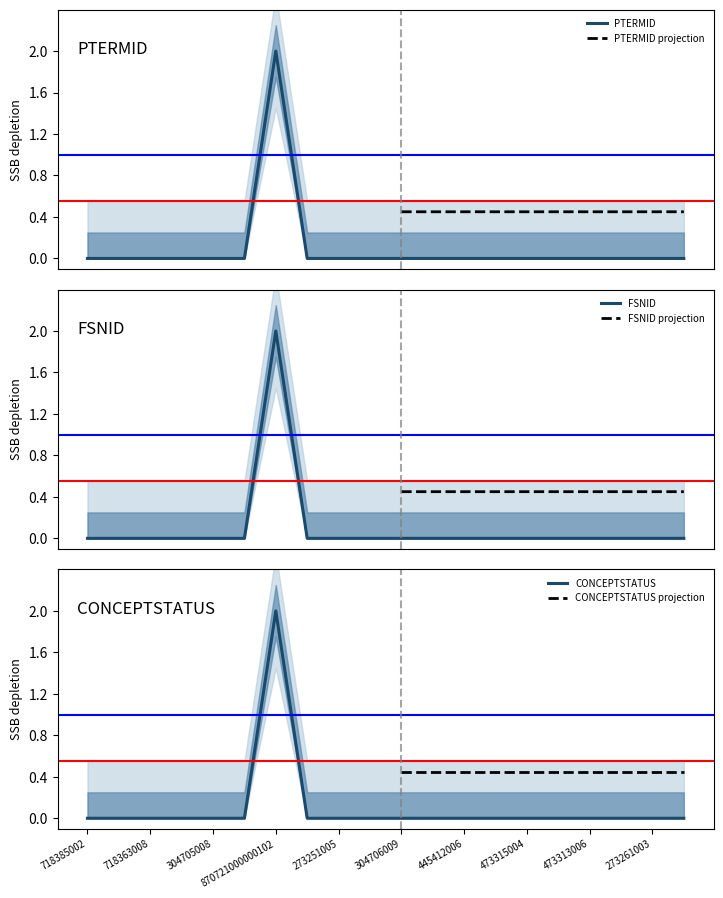

Reading left to right, what are all the values shown in this chart?

PTERMID: 0.0	0.0	0.0	0.0	0.0	0.0	2.0	0.0	0.0	0.0	0.0	0.0	0.0	0.0	0.0	0.0	0.0	0.0	0.0	0.0
FSNID: 0.0	0.0	0.0	0.0	0.0	0.0	2.0	0.0	0.0	0.0	0.0	0.0	0.0	0.0	0.0	0.0	0.0	0.0	0.0	0.0
CONCEPTSTATUS: 0.0	0.0	0.0	0.0	0.0	0.0	2.0	0.0	0.0	0.0	0.0	0.0	0.0	0.0	0.0	0.0	0.0	0.0	0.0	0.0